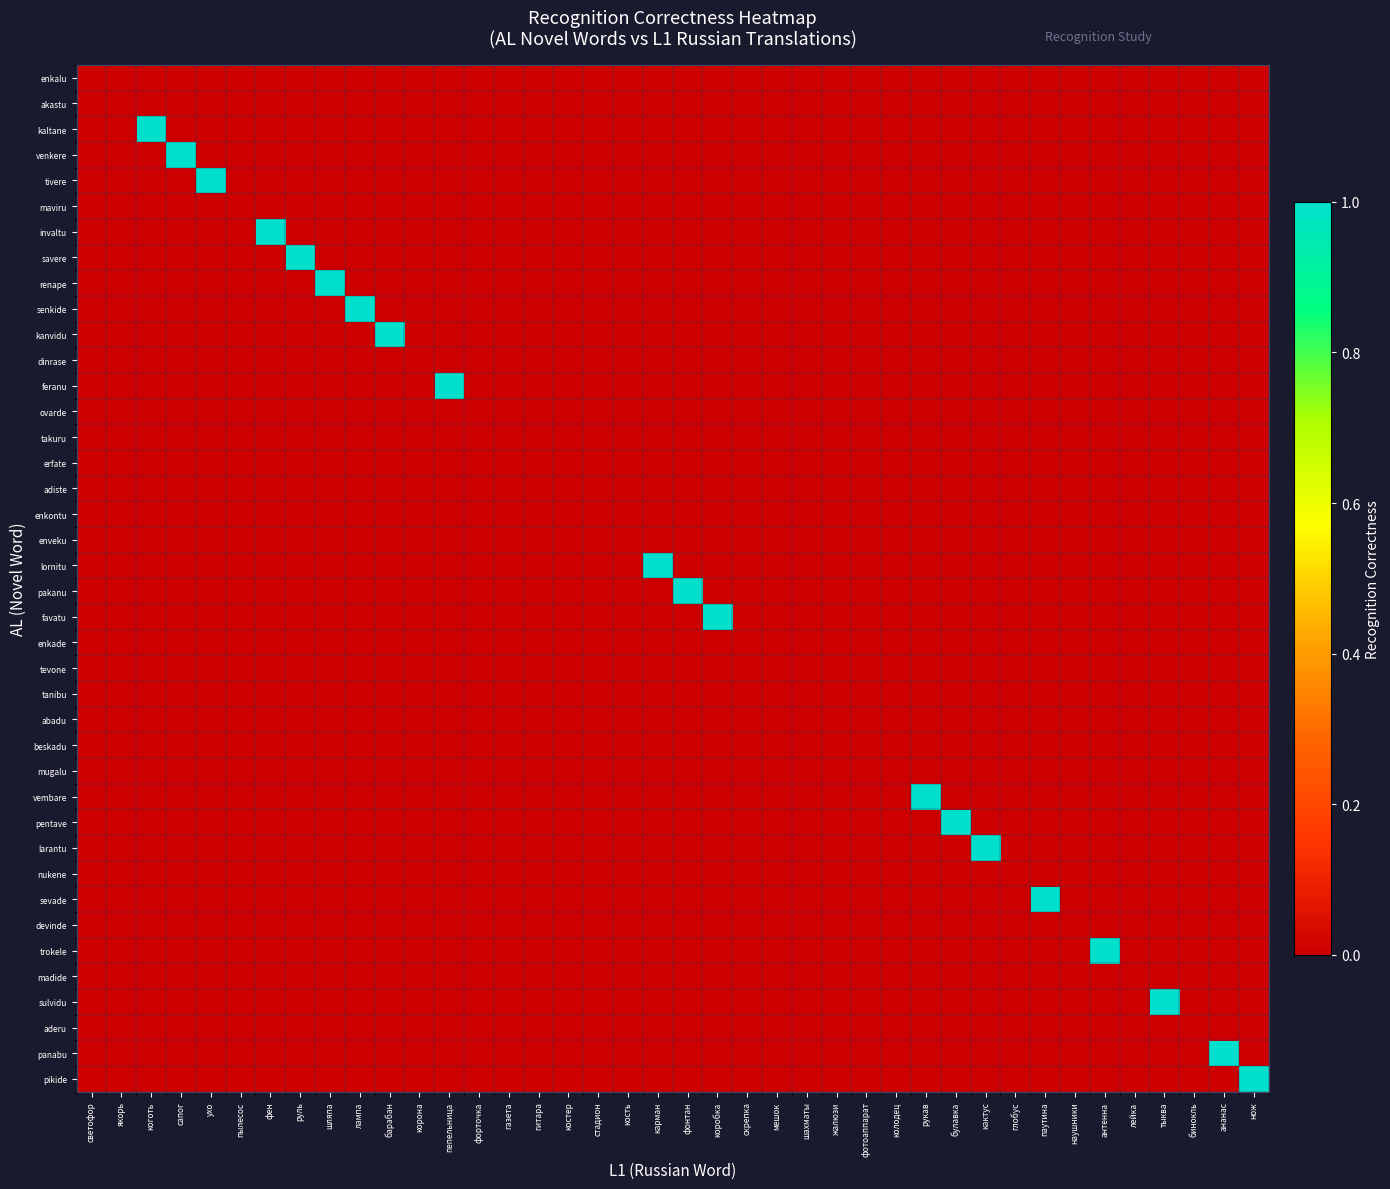

Which has a higher value, якорь or фен?

фен